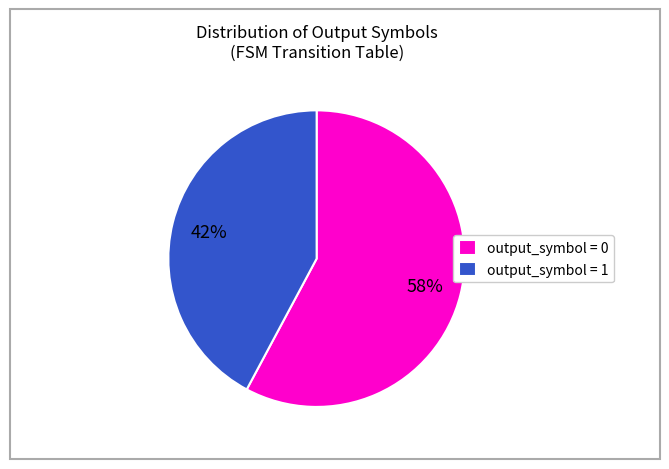

What is the smallest slice in the pie chart?

output_symbol = 1